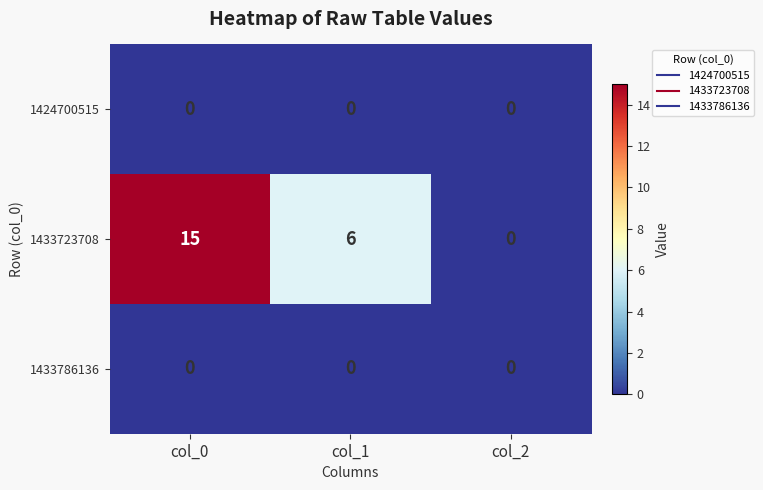

Between col_0 and col_2, which series saw the biggest shift?

1433723708